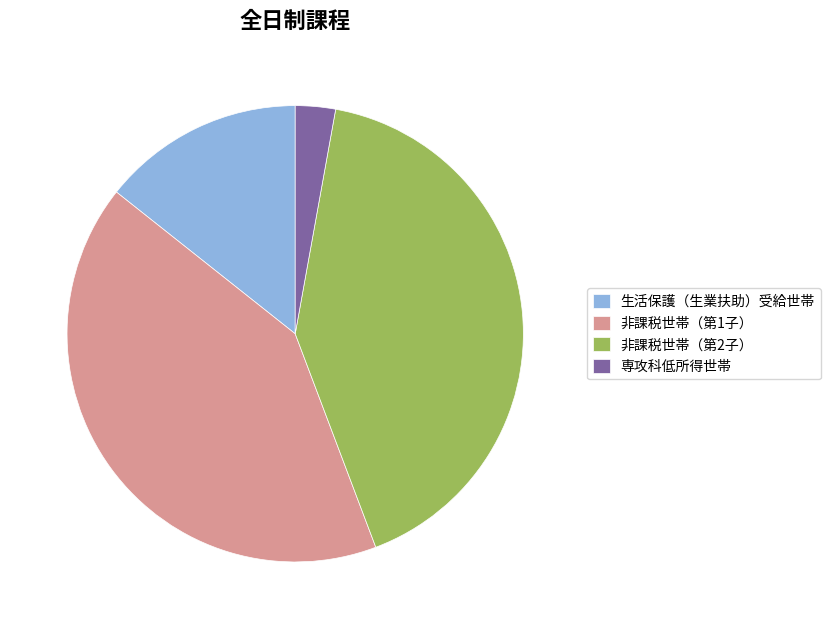

Which has a higher value, 生活保護（生業扶助）受給世帯 or 非課税世帯（第1子）?

非課税世帯（第1子）